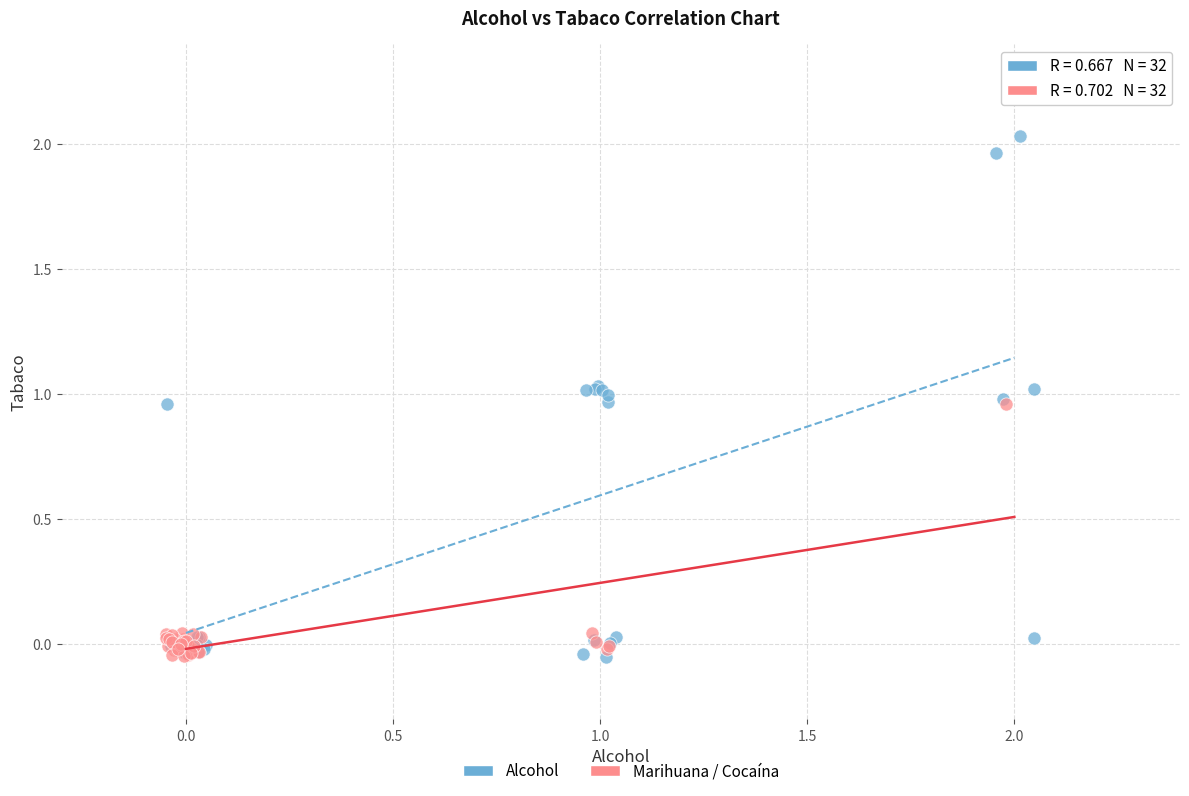

Which series has the largest Y range (max minus min)?

Alcohol